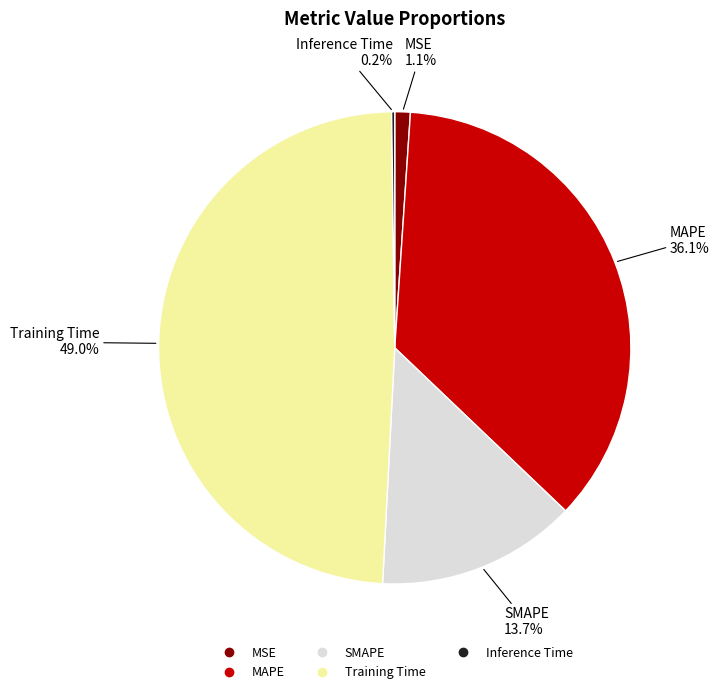

True or false: Training Time accounts for 64% of the total.

False